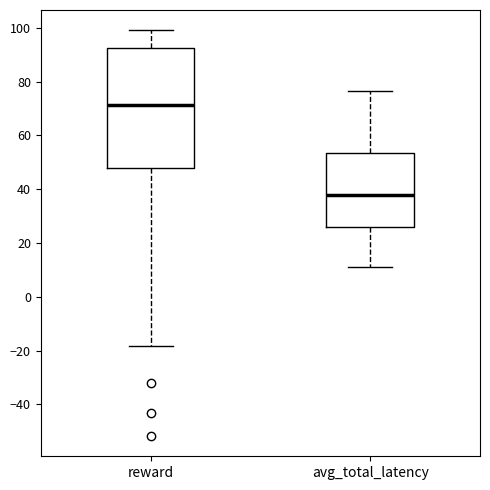

Where is the upper edge of the box for avg_total_latency on the y-axis? The values are not printed on the chart, so give them approximately, as read against the axis.

54